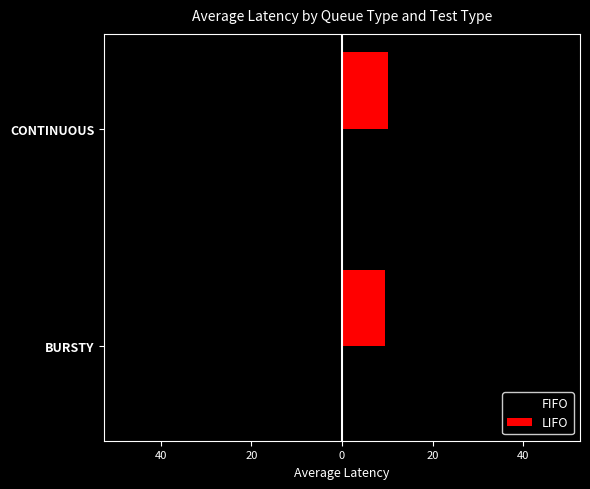

What are all the series names shown in the legend?

FIFO, LIFO